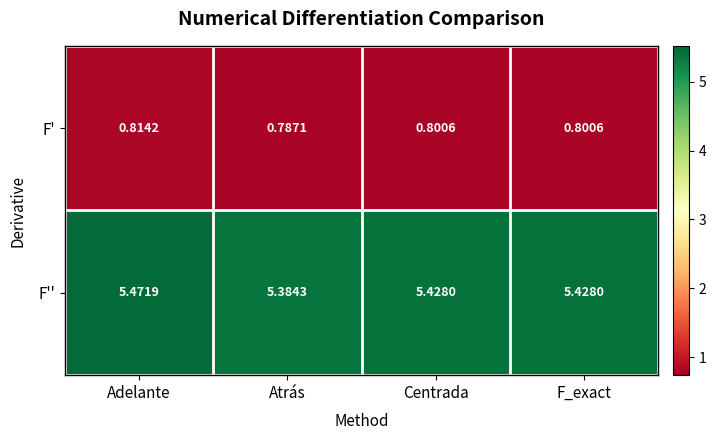

Which series changed the most between Adelante and F_exact?

F''